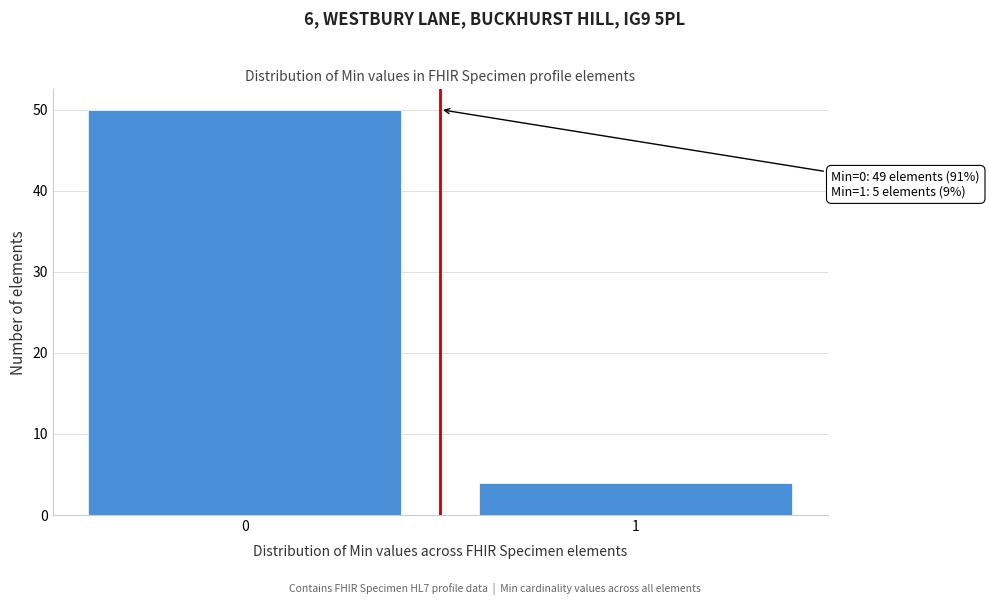

Reading left to right, transcribe all the data shown in this chart.

0=50	1=4